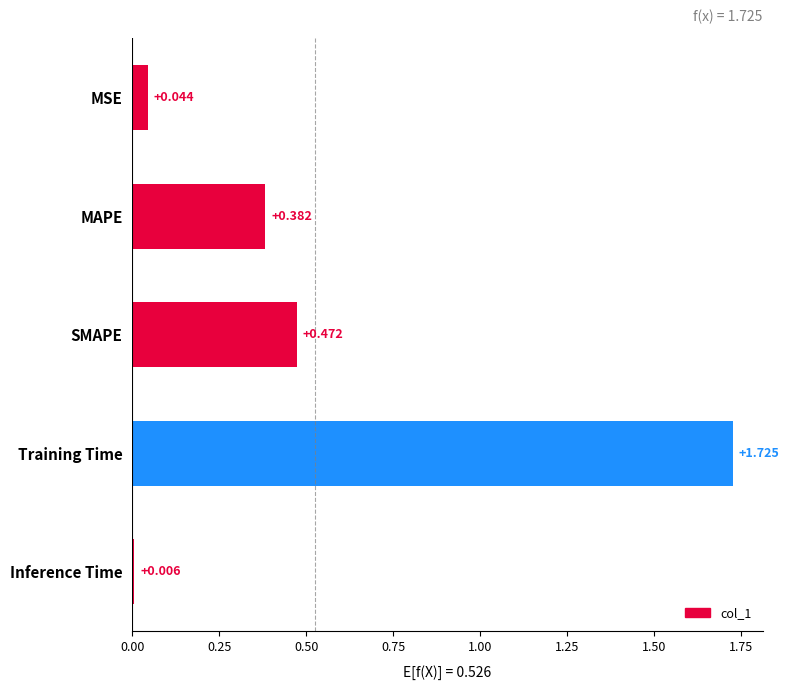

What is the label of the 3rd bar from the top?

SMAPE